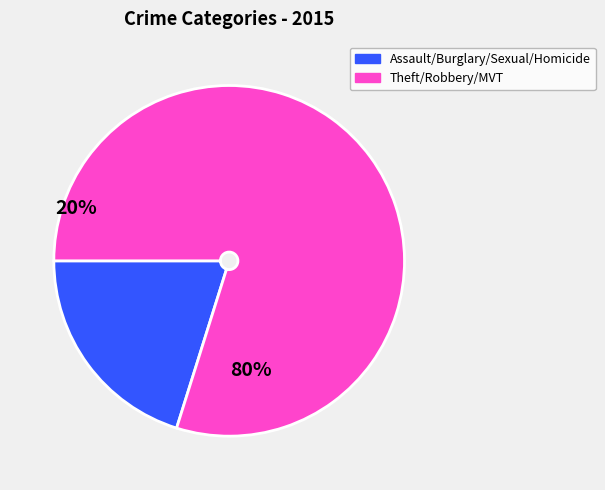

Is there a majority slice in this chart?

Yes